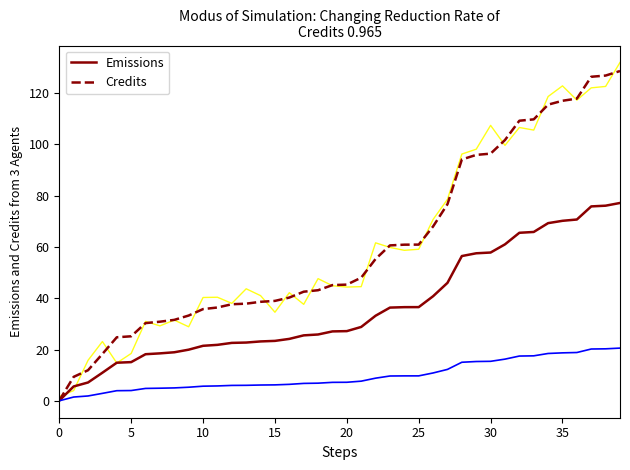

At which category is the sum across all series the highest?

39